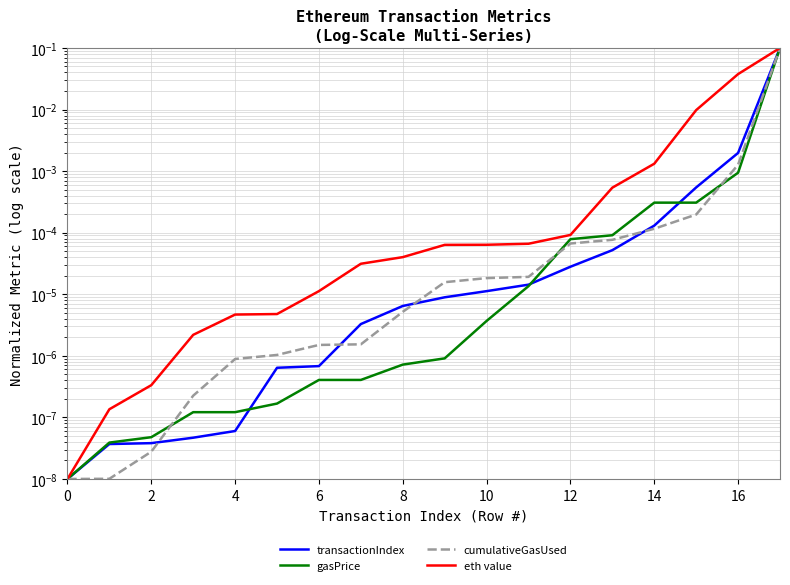

What is the maximum value for gasPrice?

0.1